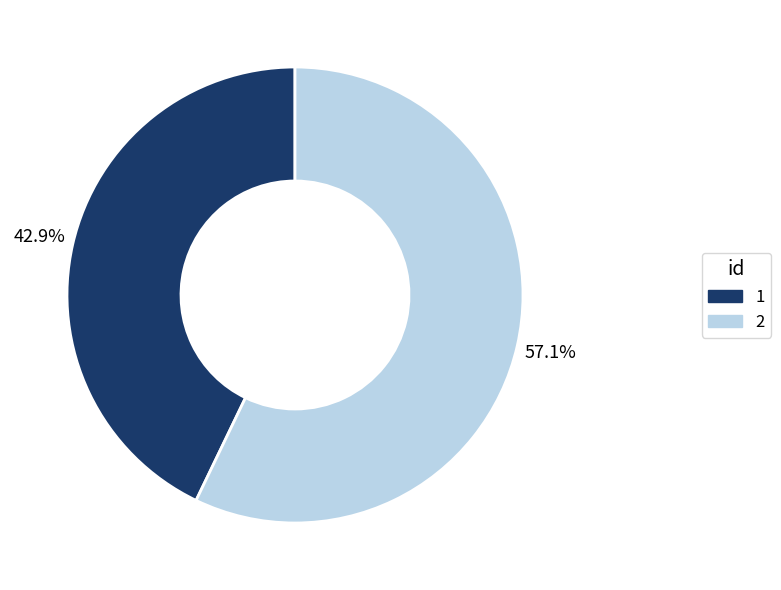

To the nearest percent, what is the difference between the 2 and 1 slice percentages?

14%